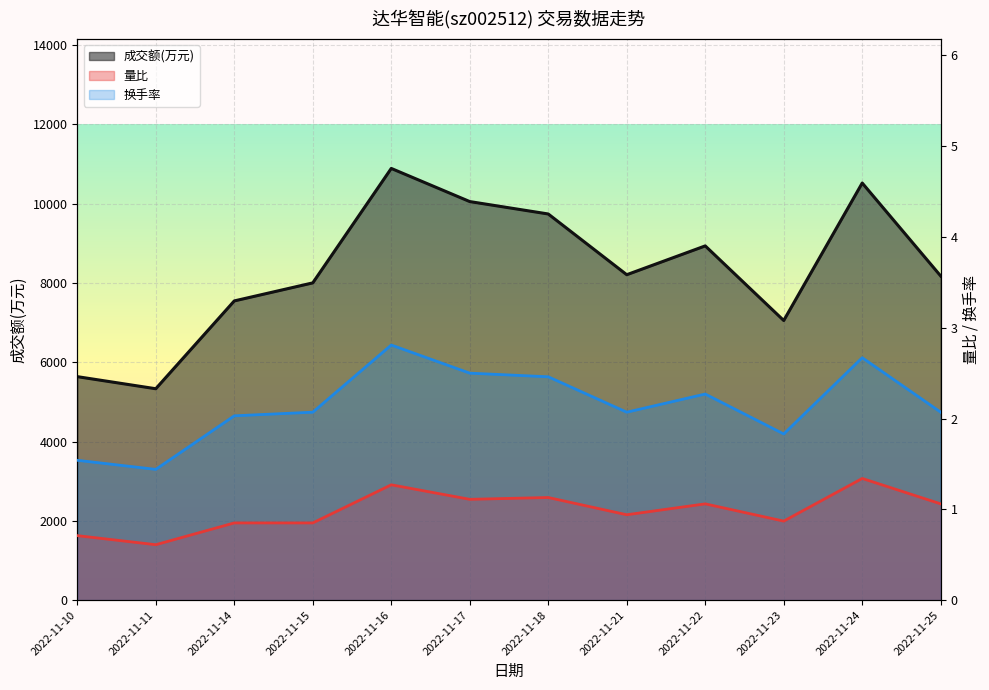

What is the difference between the highest and lowest values at 2022-11-21?

8206.1